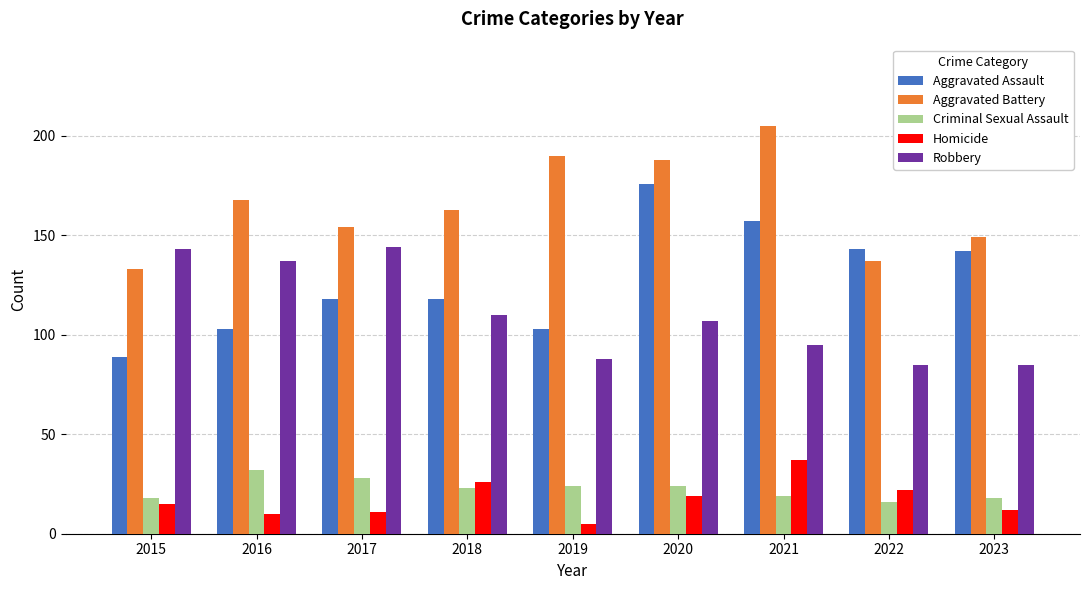

What are all the series names shown in the legend?

Aggravated Assault, Aggravated Battery, Criminal Sexual Assault, Homicide, Robbery